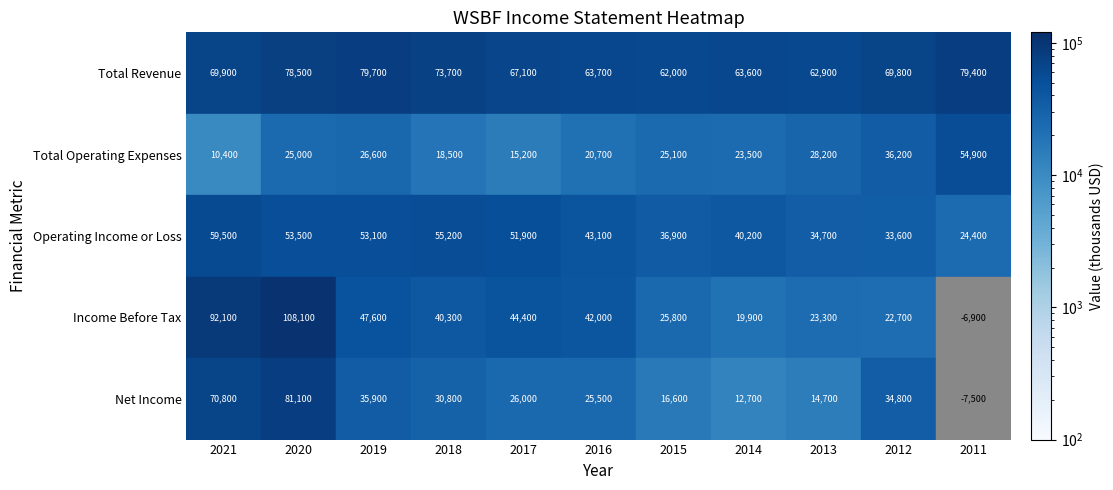

Reading left to right, extract all data points from this chart.

Total Revenue: 2021=69900	2020=78500	2019=79700	2018=73700	2017=67100	2016=63700	2015=62000	2014=63600	2013=62900	2012=69800	2011=79400
Total Operating Expenses: 2021=10400	2020=25000	2019=26600	2018=18500	2017=15200	2016=20700	2015=25100	2014=23500	2013=28200	2012=36200	2011=54900
Operating Income or Loss: 2021=59500	2020=53500	2019=53100	2018=55200	2017=51900	2016=43100	2015=36900	2014=40200	2013=34700	2012=33600	2011=24400
Income Before Tax: 2021=92100	2020=108100	2019=47600	2018=40300	2017=44400	2016=42000	2015=25800	2014=19900	2013=23300	2012=22700	2011=-6900
Net Income: 2021=70800	2020=81100	2019=35900	2018=30800	2017=26000	2016=25500	2015=16600	2014=12700	2013=14700	2012=34800	2011=-7500